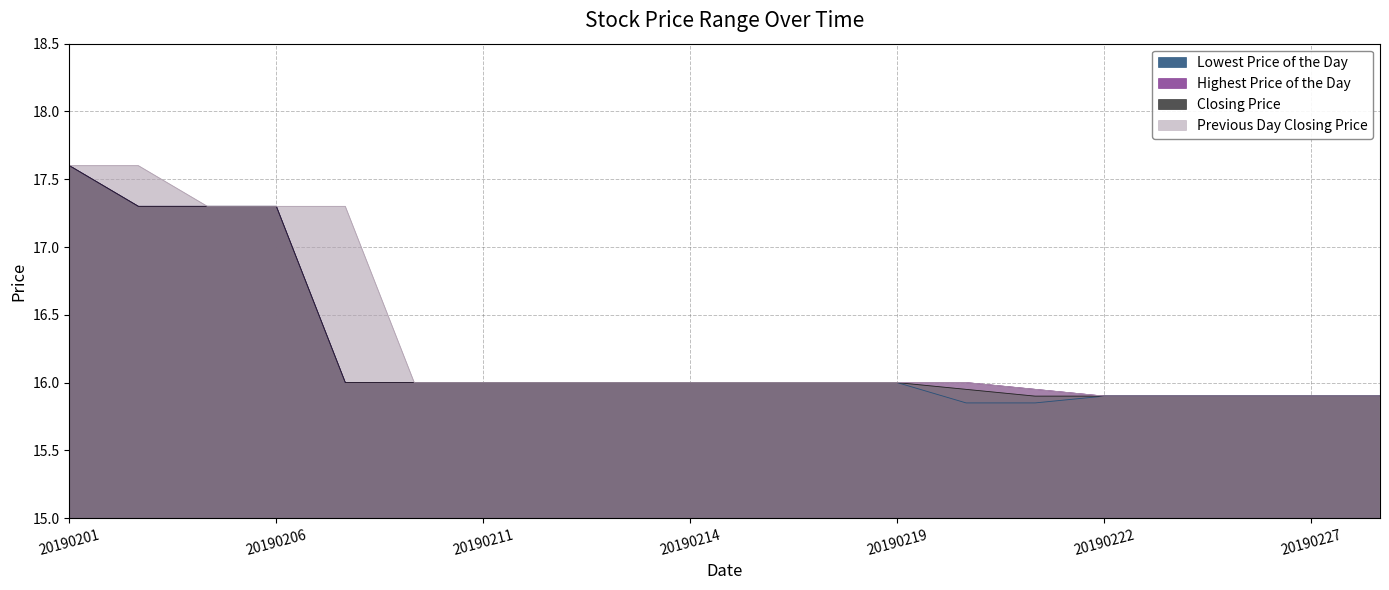

Reading left to right, what are all the values shown in this chart?

Lowest Price of the Day: 20190201=17.6	20190204=17.3	20190205=17.3	20190206=17.3	20190207=16.0	20190208=16.0	20190211=16.0	20190212=16.0	20190213=16.0	20190214=16.0	20190215=16.0	20190218=16.0	20190219=16.0	20190220=15.8	20190221=15.8	20190222=15.9	20190225=15.9	20190226=15.9	20190227=15.9	20190228=15.9
Highest Price of the Day: 20190201=17.6	20190204=17.3	20190205=17.3	20190206=17.3	20190207=16.0	20190208=16.0	20190211=16.0	20190212=16.0	20190213=16.0	20190214=16.0	20190215=16.0	20190218=16.0	20190219=16.0	20190220=16.0	20190221=15.9	20190222=15.9	20190225=15.9	20190226=15.9	20190227=15.9	20190228=15.9
Closing Price: 20190201=17.6	20190204=17.3	20190205=17.3	20190206=17.3	20190207=16.0	20190208=16.0	20190211=16.0	20190212=16.0	20190213=16.0	20190214=16.0	20190215=16.0	20190218=16.0	20190219=16.0	20190220=15.9	20190221=15.9	20190222=15.9	20190225=15.9	20190226=15.9	20190227=15.9	20190228=15.9
Previous Day Closing Price: 20190201=17.6	20190204=17.6	20190205=17.3	20190206=17.3	20190207=17.3	20190208=16.0	20190211=16.0	20190212=16.0	20190213=16.0	20190214=16.0	20190215=16.0	20190218=16.0	20190219=16.0	20190220=16.0	20190221=15.9	20190222=15.9	20190225=15.9	20190226=15.9	20190227=15.9	20190228=15.9